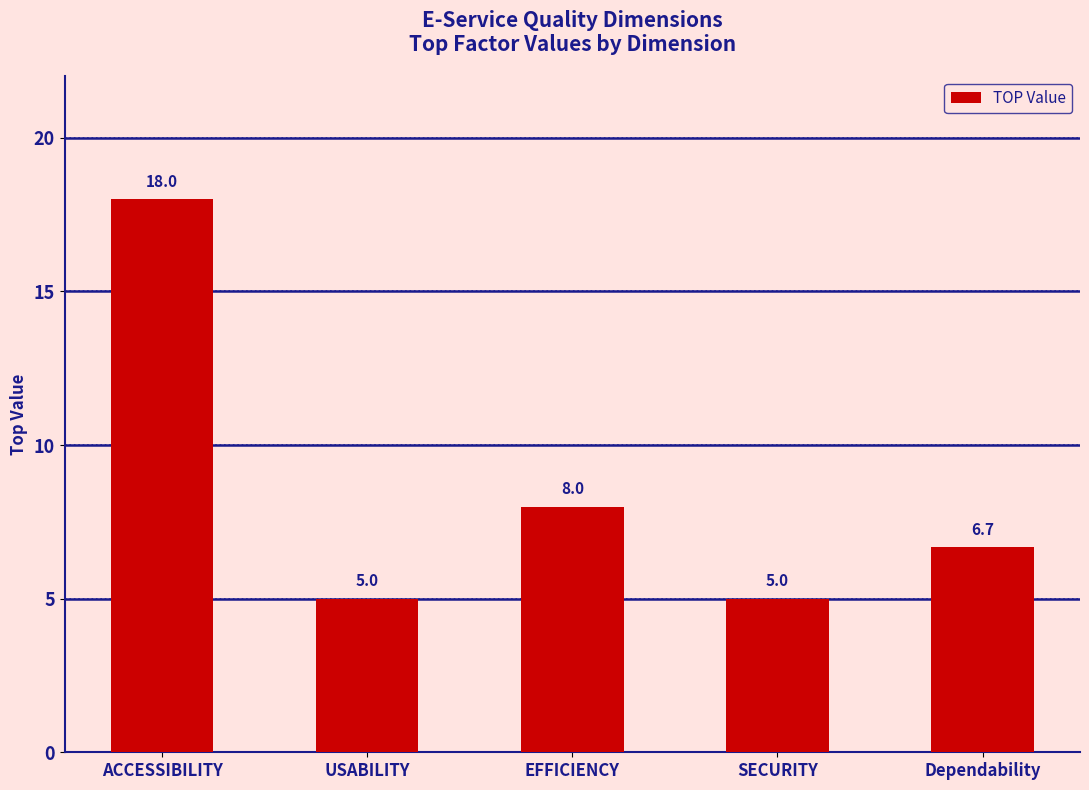

Between ACCESSIBILITY and EFFICIENCY, which is larger?

ACCESSIBILITY